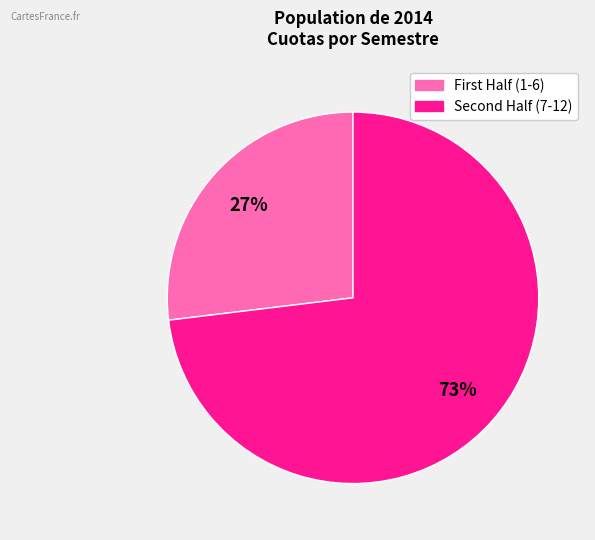

Is there any slice that represents more than half of the pie?

Yes